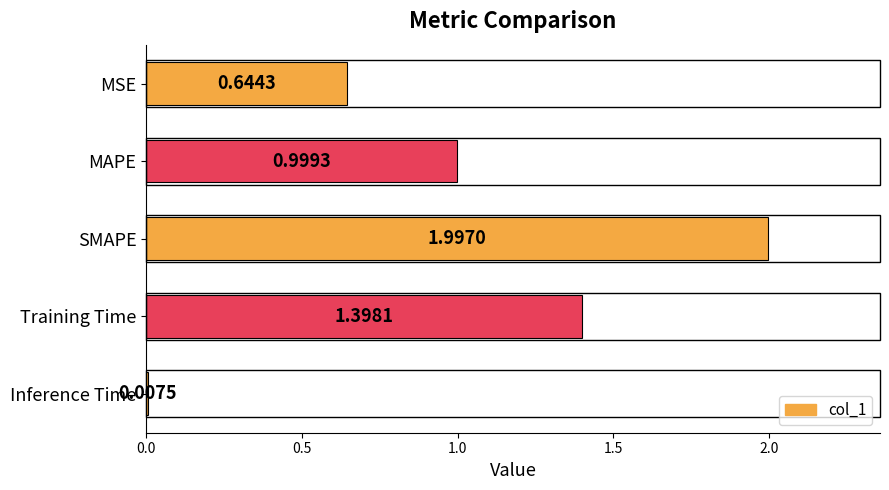

What is the label of the 3rd bar from the bottom?

SMAPE